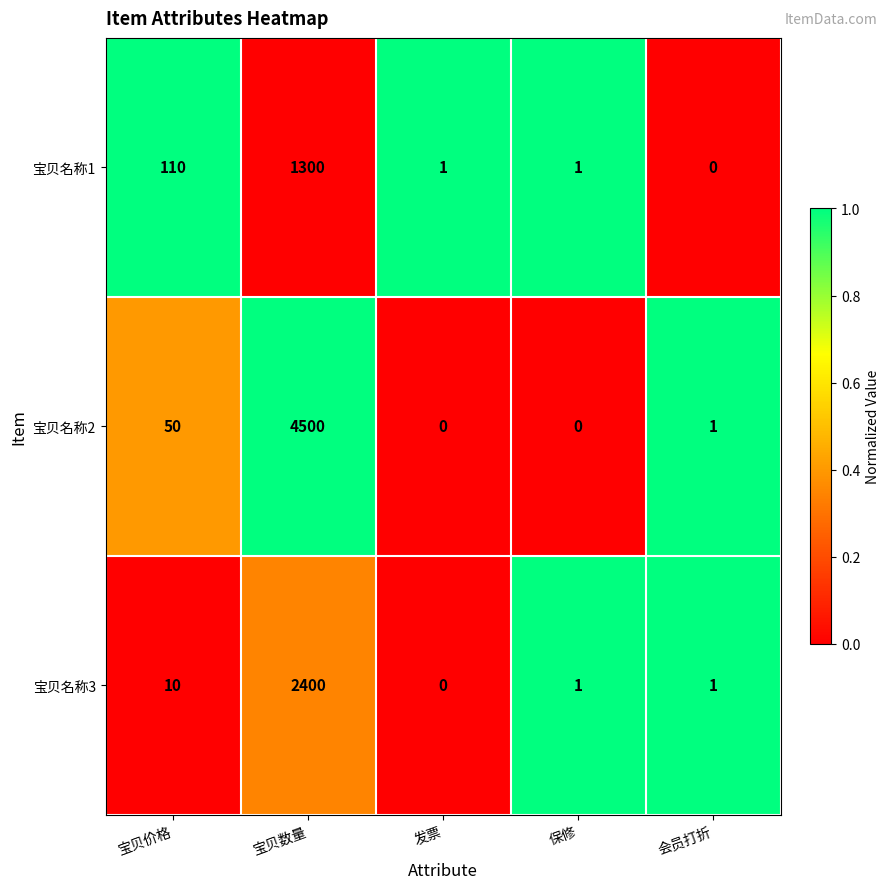

What is the difference between the 宝贝名称3 values at 宝贝数量 and 发票?

2400